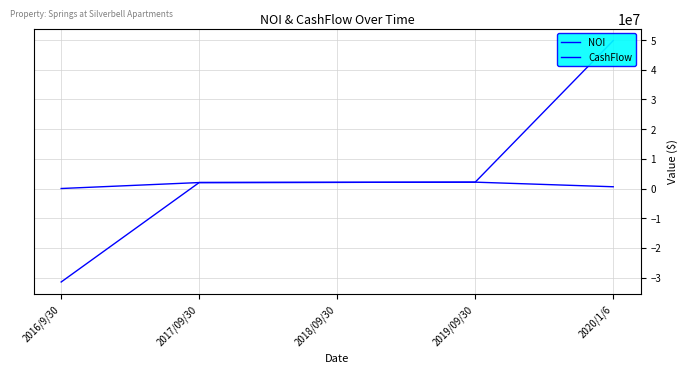

Which label corresponds to the largest value in the chart?

2020/1/6